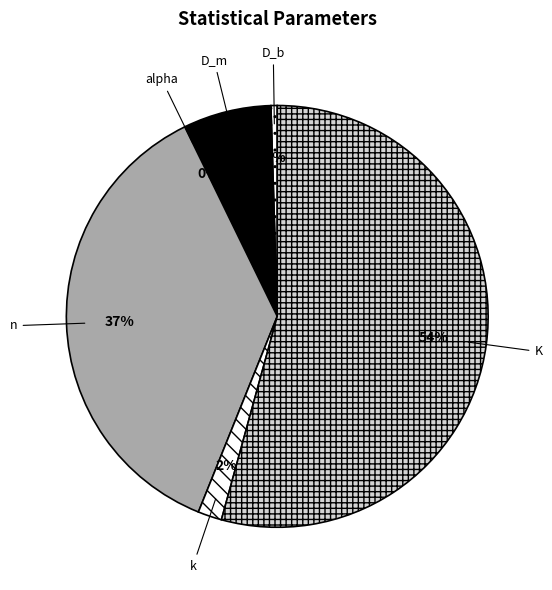

Which category has the biggest portion of the pie?

K